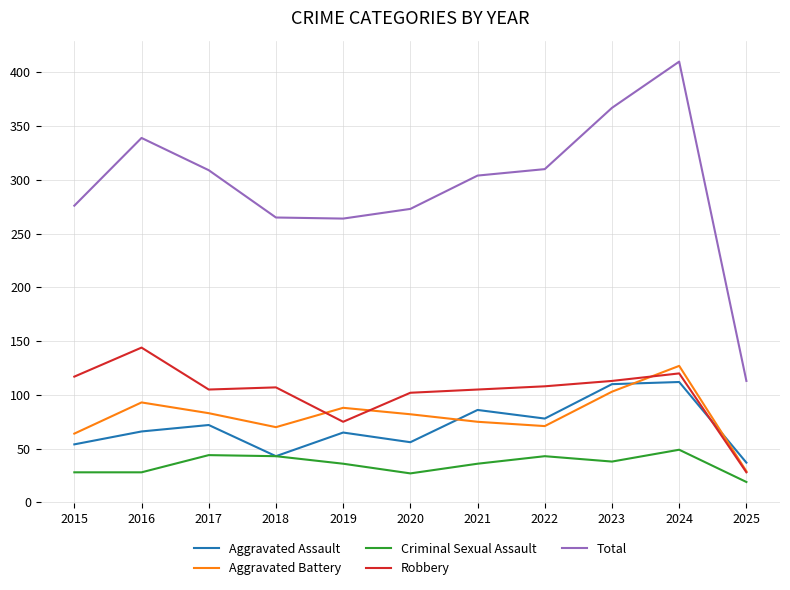

What is the total value across all series at 2025?

226